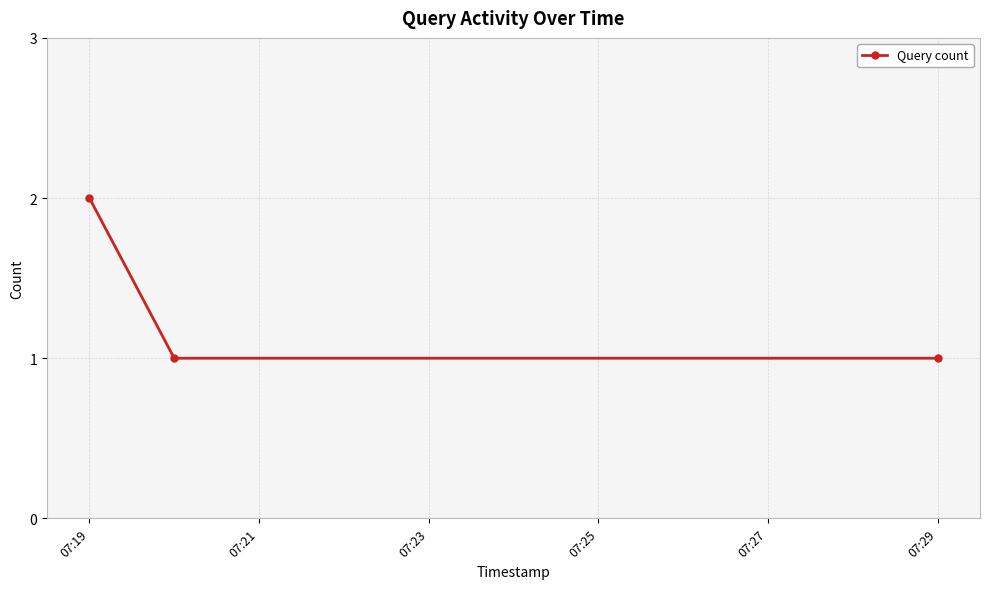

What is the average value?

1